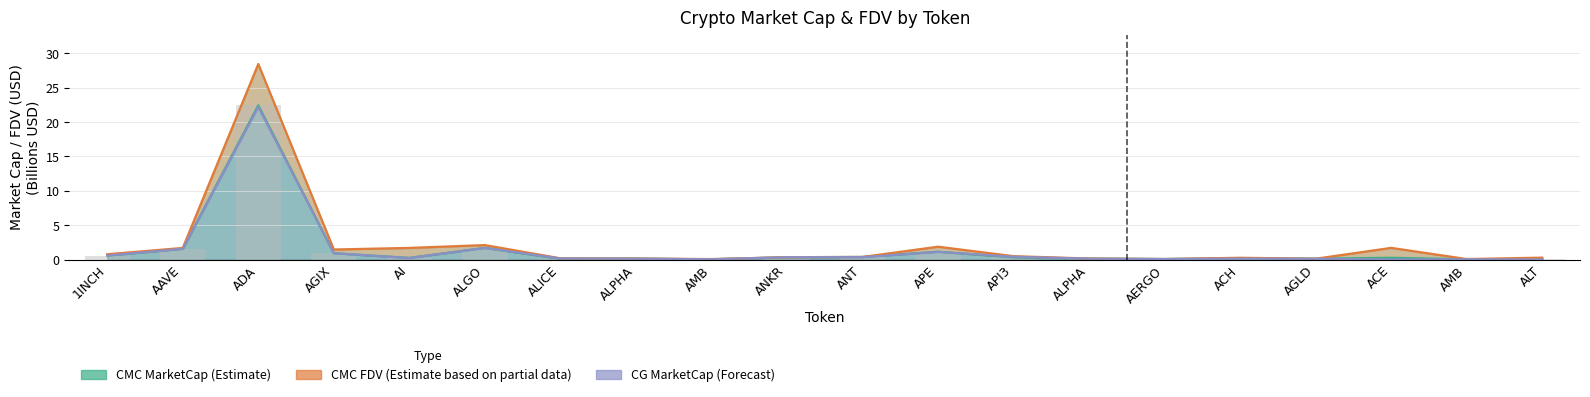

Reading left to right, extract all data points from this chart.

CMC_MarketCap: 0.6	1.6	22.4	0.9	0.2	1.7	0.1	0.1	0.0	0.3	0.4	1.1	0.3	0.1	0.1	0.2	0.1	0.3	0.0	0.0
CMC_FDV: 0.8	1.7	28.4	1.5	1.7	2.1	0.2	0.1	0.1	0.3	0.4	1.9	0.5	0.1	0.1	0.3	0.1	1.7	0.1	0.3
CG_MarketCap: 0.6	1.6	22.2	0.9	0.2	1.7	0.2	0.1	0.0	0.3	0.3	1.1	0.4	0.1	0.1	0.1	0.1	0.0	0.0	0.0